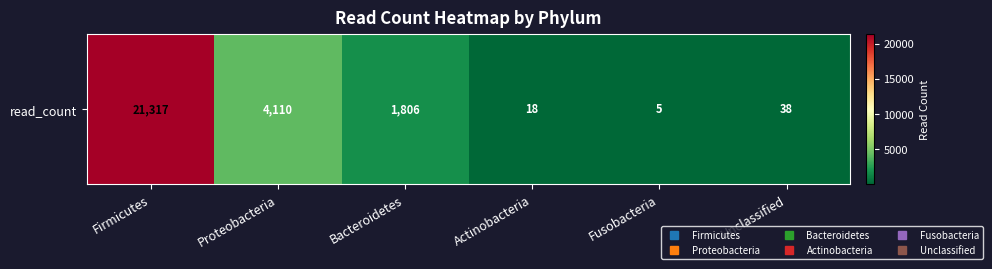

What is the maximum value shown in the chart?

21317